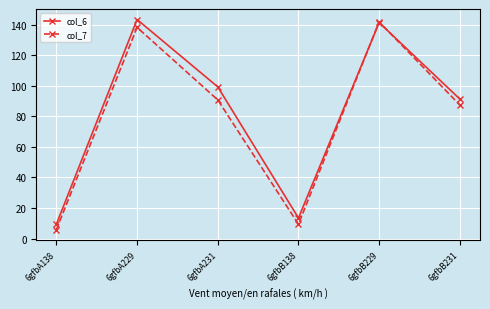

How many lines are shown in the chart?

2